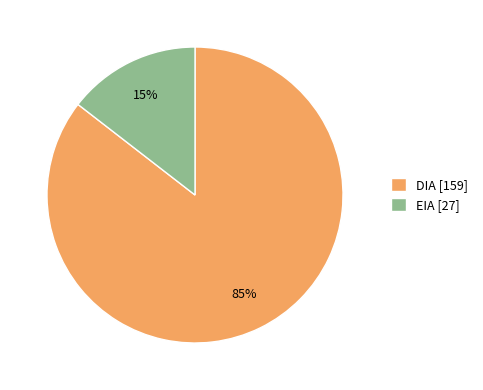

What is the majority slice?

DIA